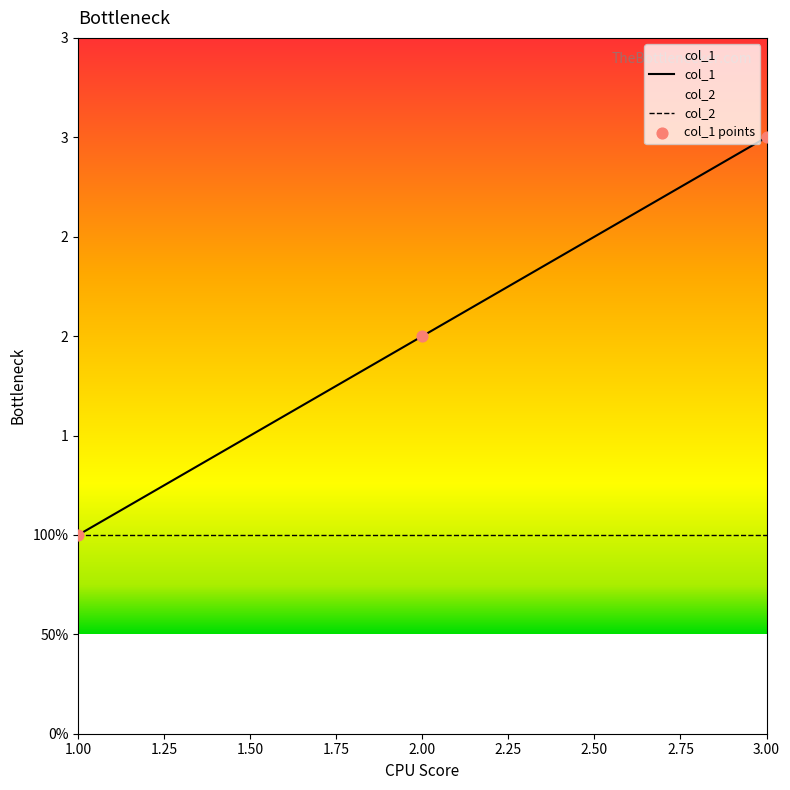

What is the ratio of the value at 3 to the value at 1?

3.0